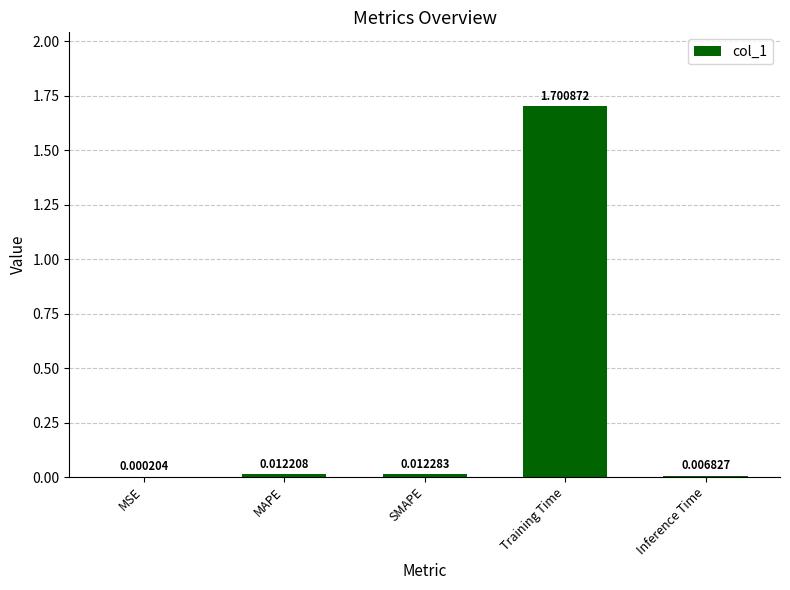

Are the bars horizontal?

No